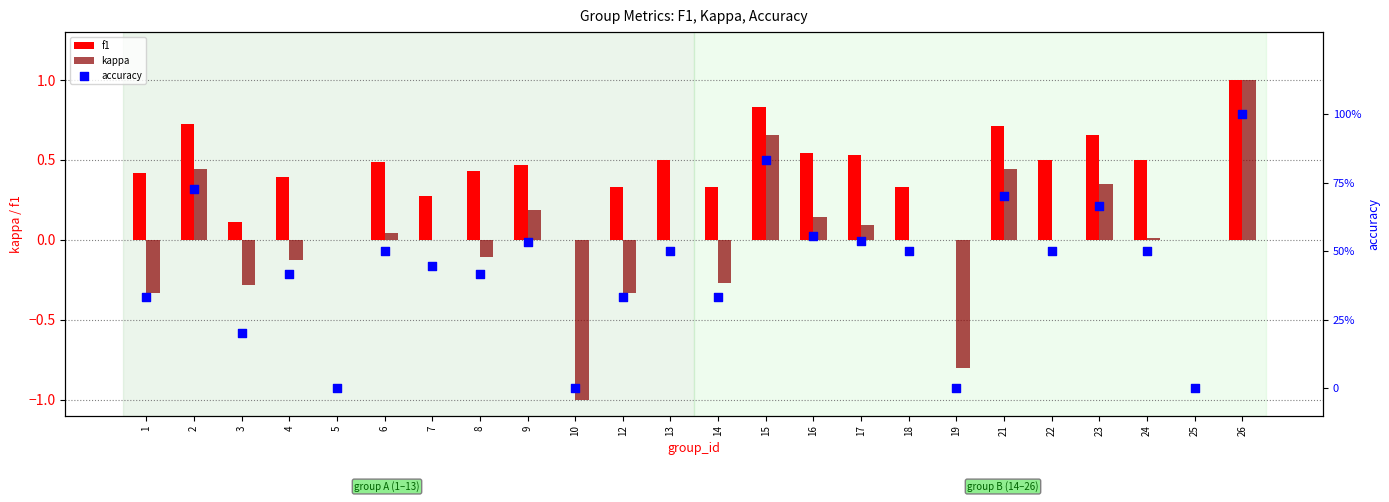

At which category is the sum across all series the highest?

26